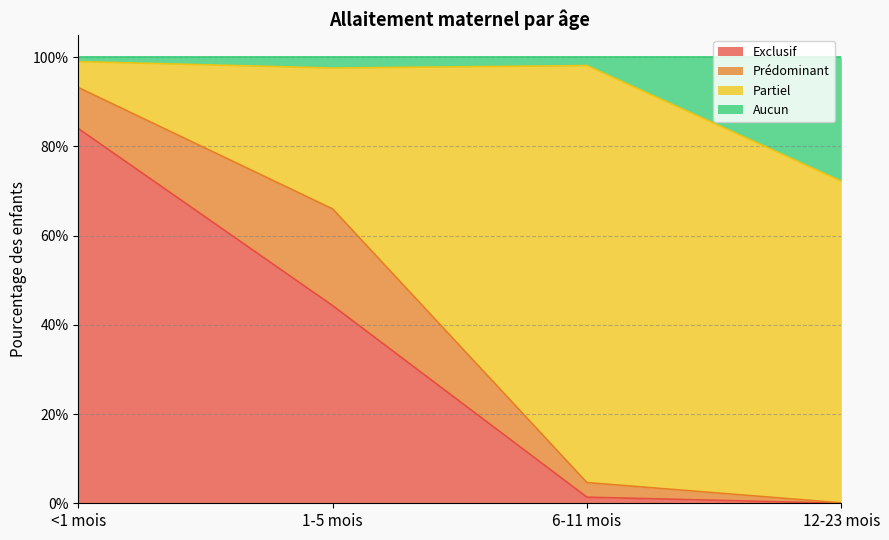

Does the chart display data point markers on the line(s)?

No